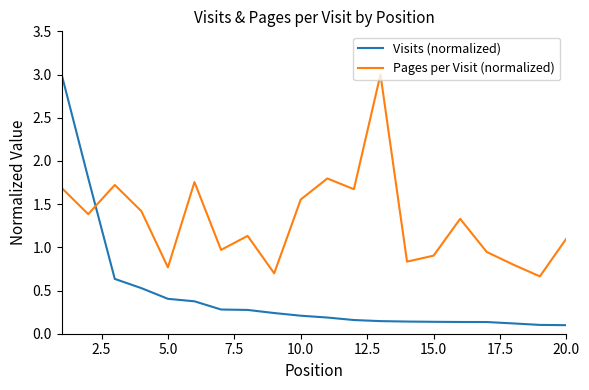

Which series has the largest range (max minus min)?

Visits (normalized)